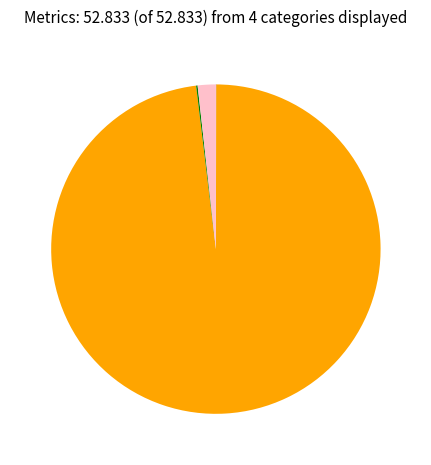

Is there any slice that represents more than half of the pie?

Yes